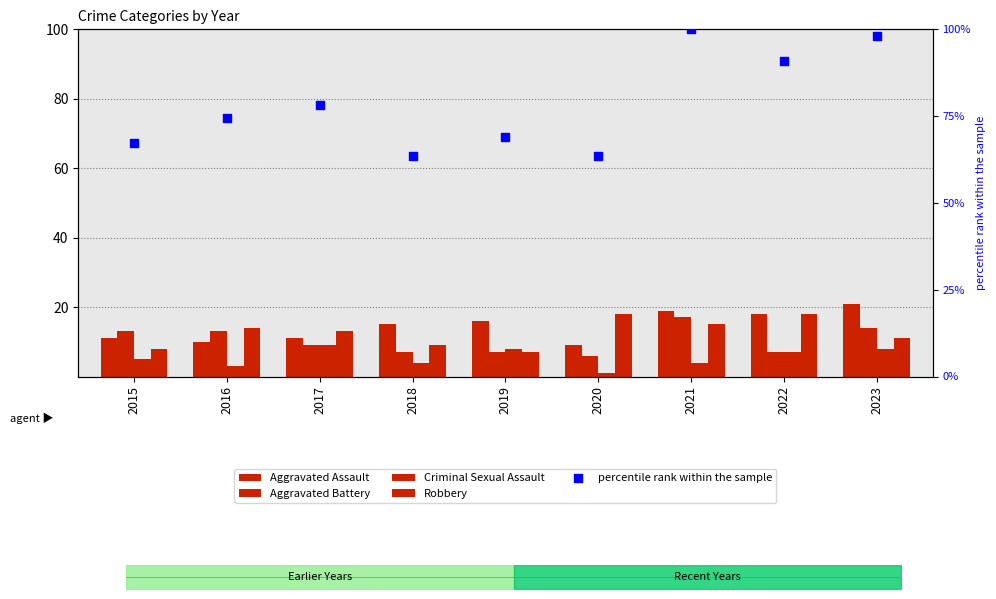

At which category is the sum across all series the highest?

2021